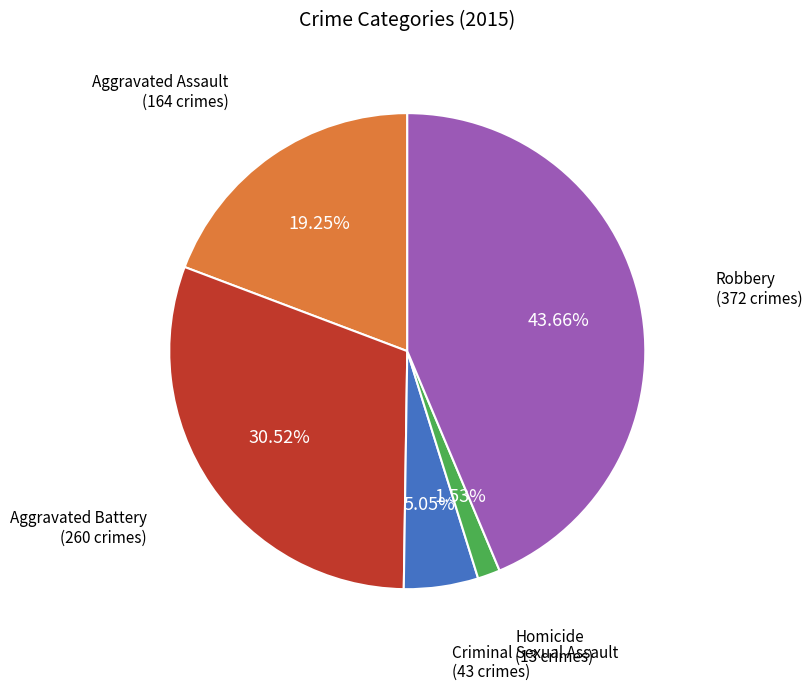

Which category has the biggest portion of the pie?

Robbery